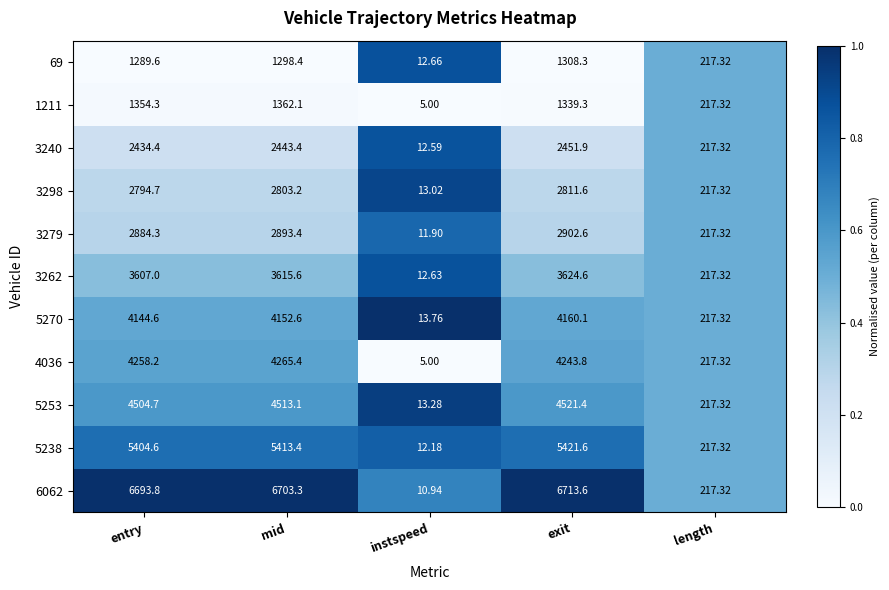

At which label does 4036 first exceed 4243?

entry